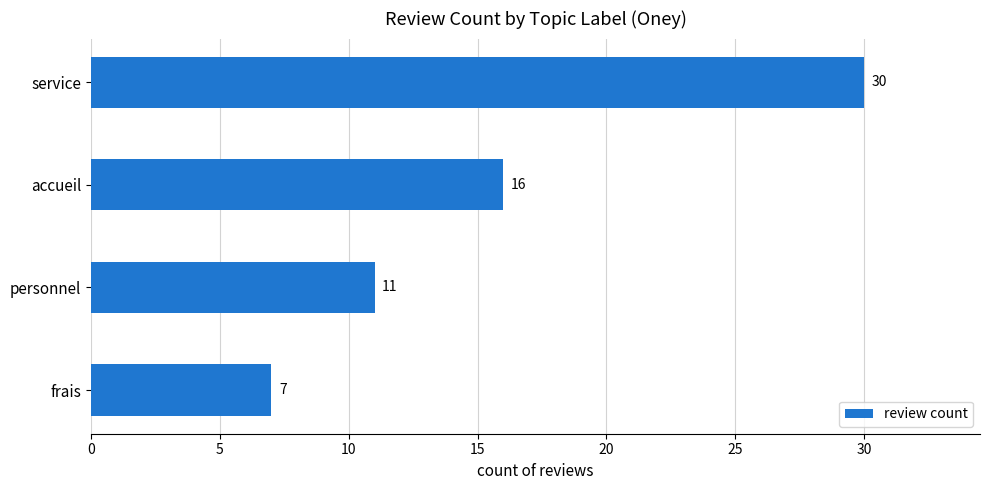

Count the number of categories in the chart.

4